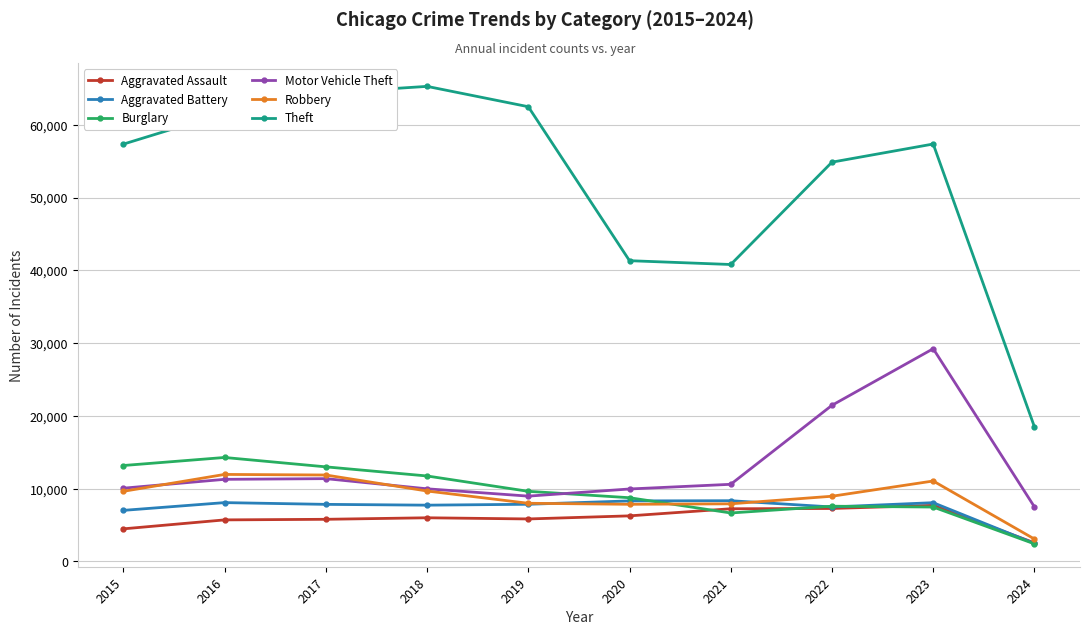

What is the maximum value shown in the chart?

65288